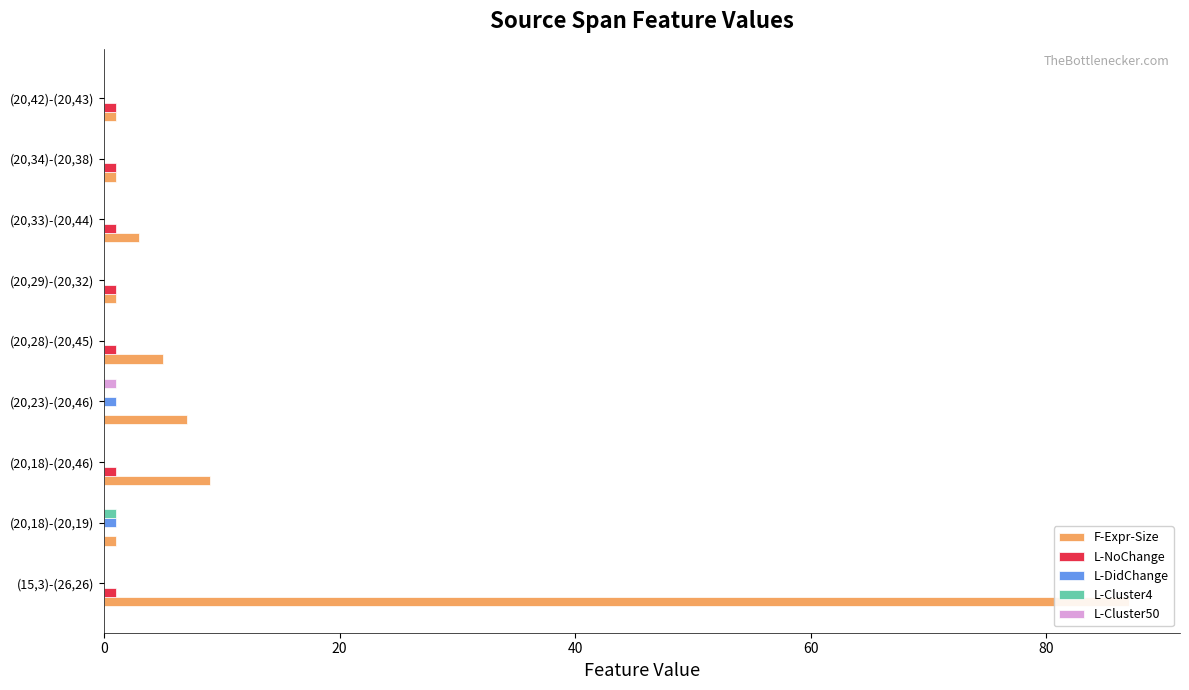

Rank the series at (15,3)-(26,26) from highest to lowest value.

F-Expr-Size, L-NoChange, L-DidChange, L-Cluster4, L-Cluster50